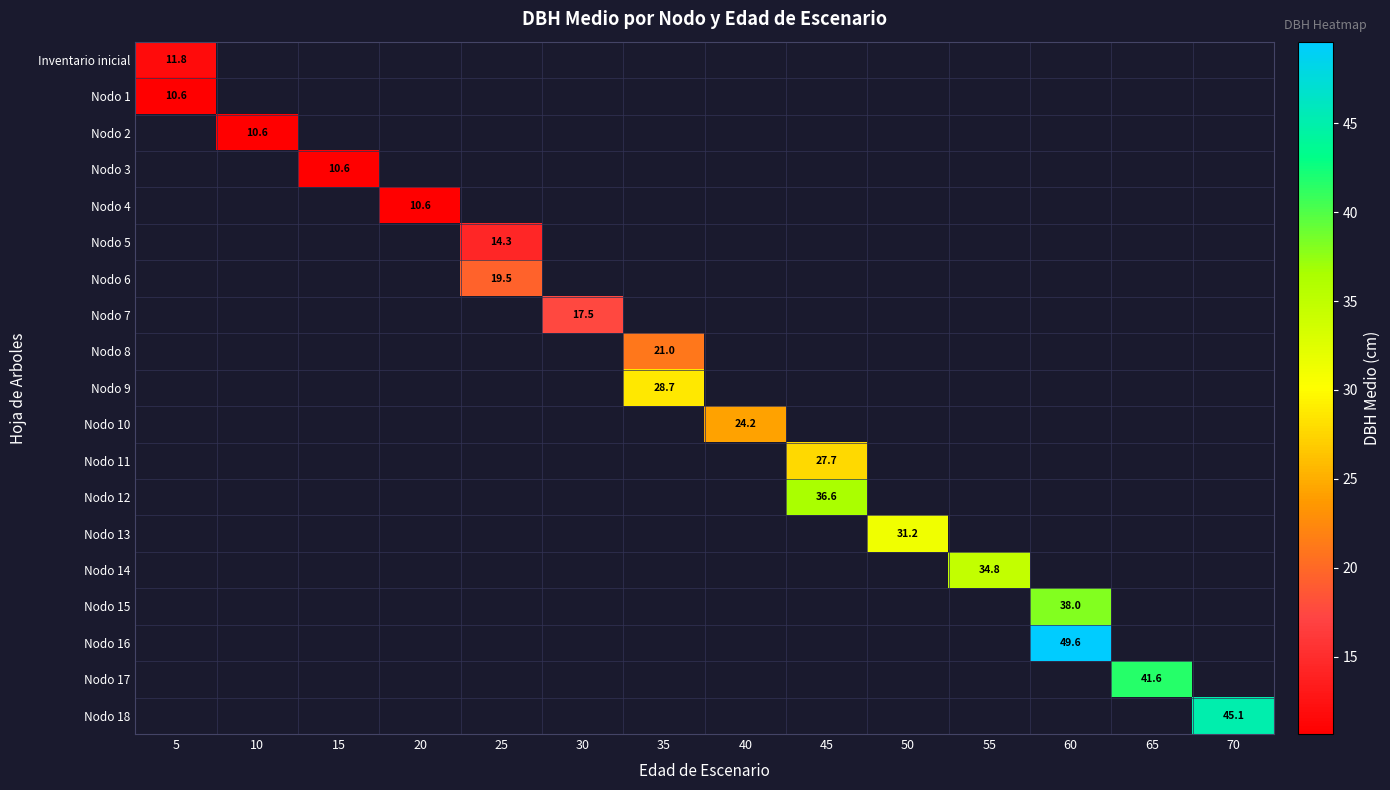

Count the number of categories in the chart.

14